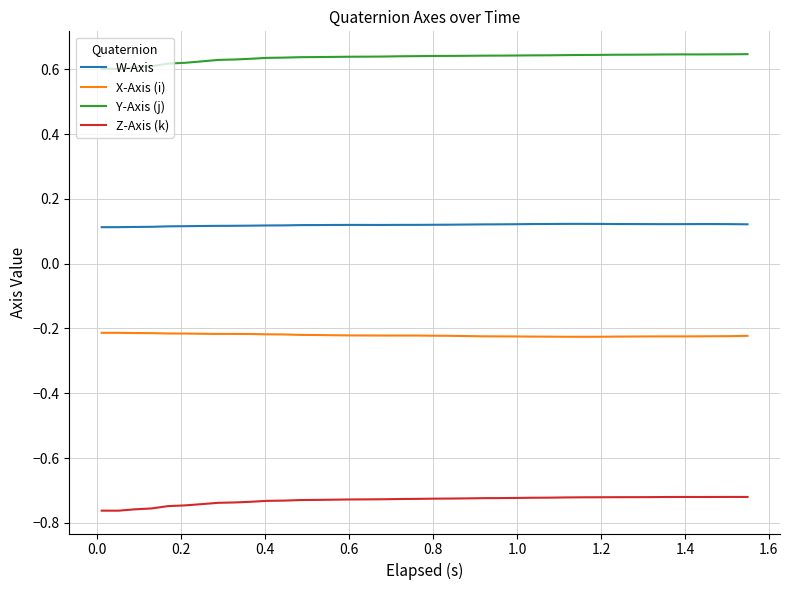

How many lines are shown in the chart?

4